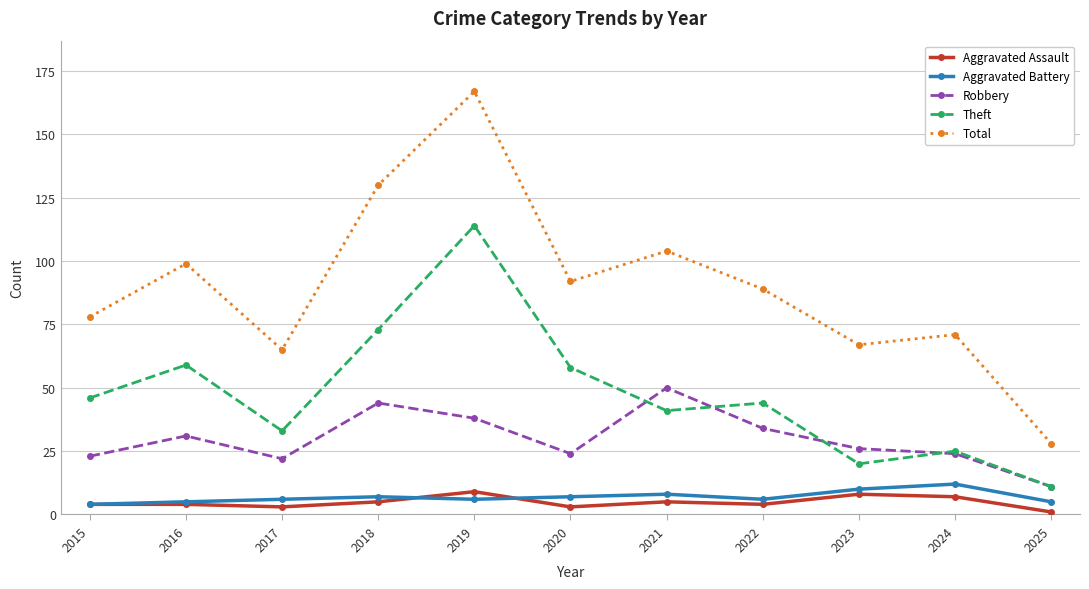

What are all the series names shown in the legend?

Aggravated Assault, Aggravated Battery, Robbery, Theft, Total